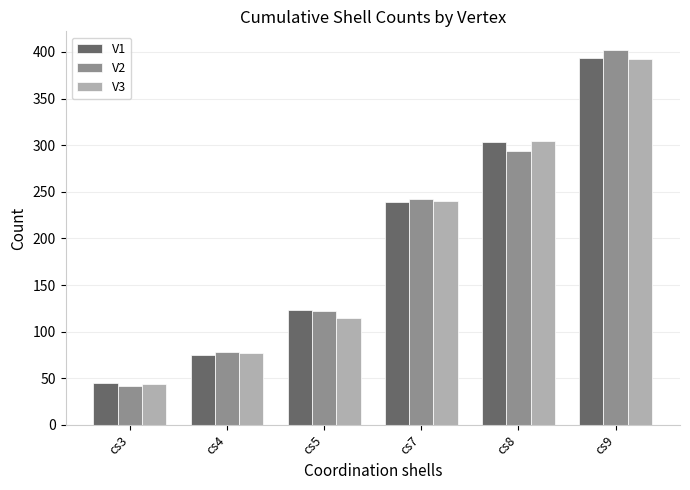

The value of V1 at cs3 is 12. True or false?

False